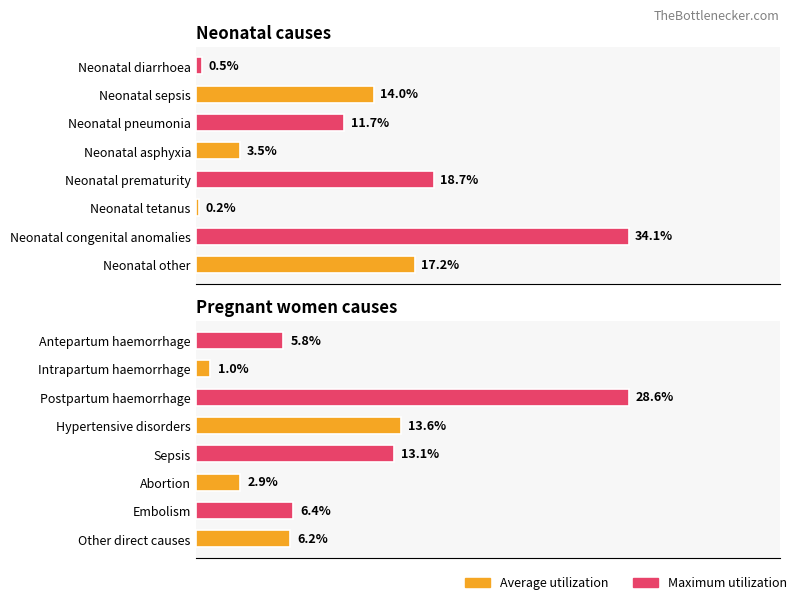

What position from the right is 0.5?

3